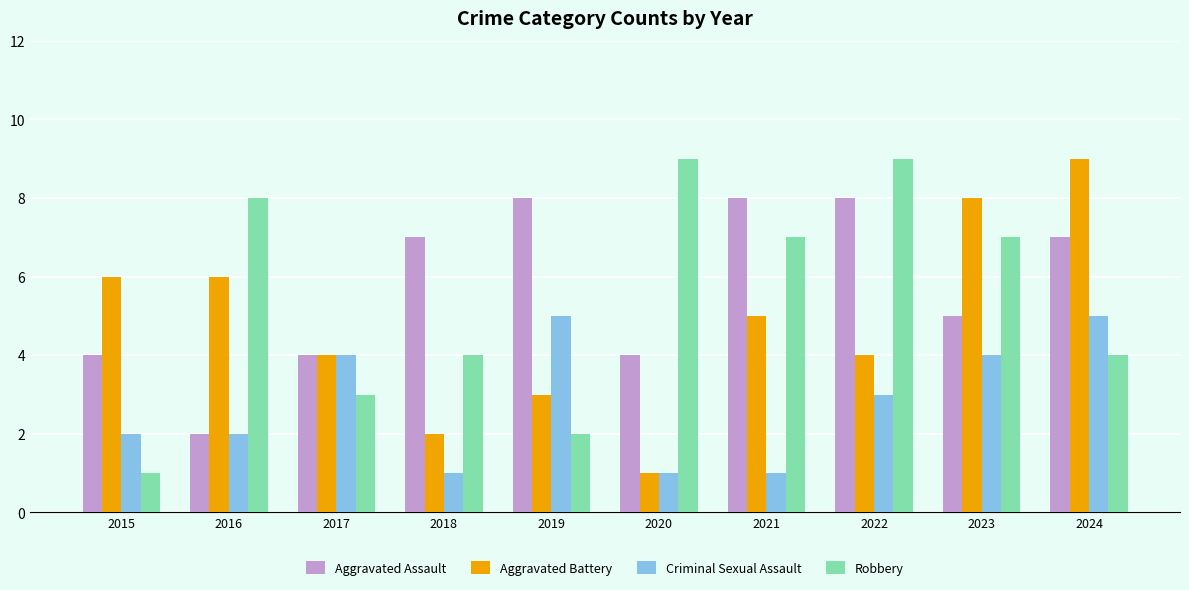

What is the minimum value for Aggravated Battery?

1